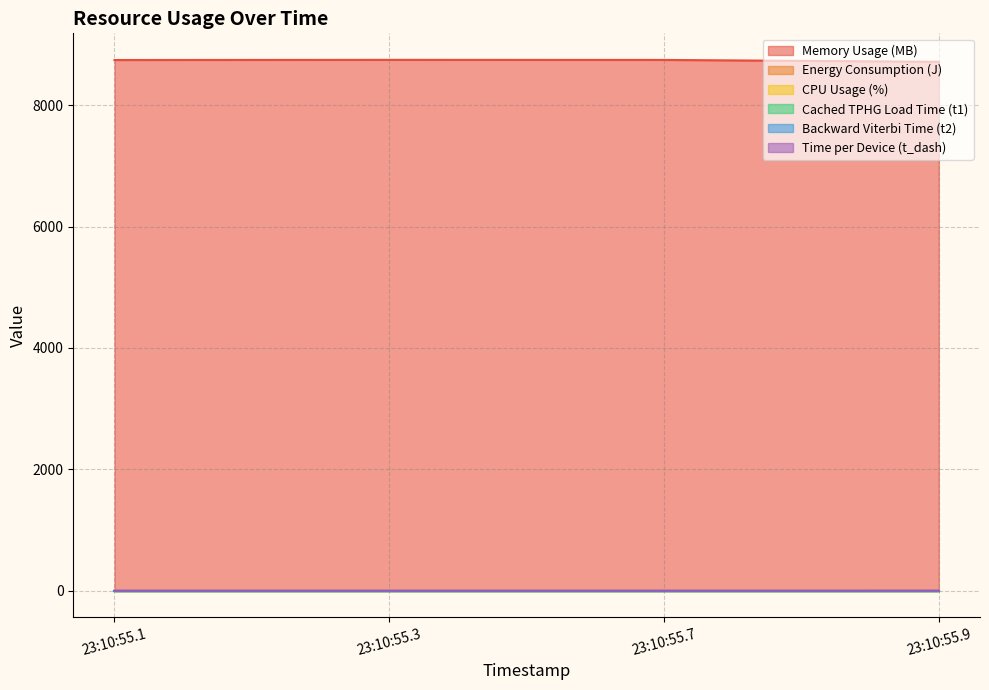

Is it true that Backward Viterbi Time (t2) equals 0.0 at 23:10:55.1?

True